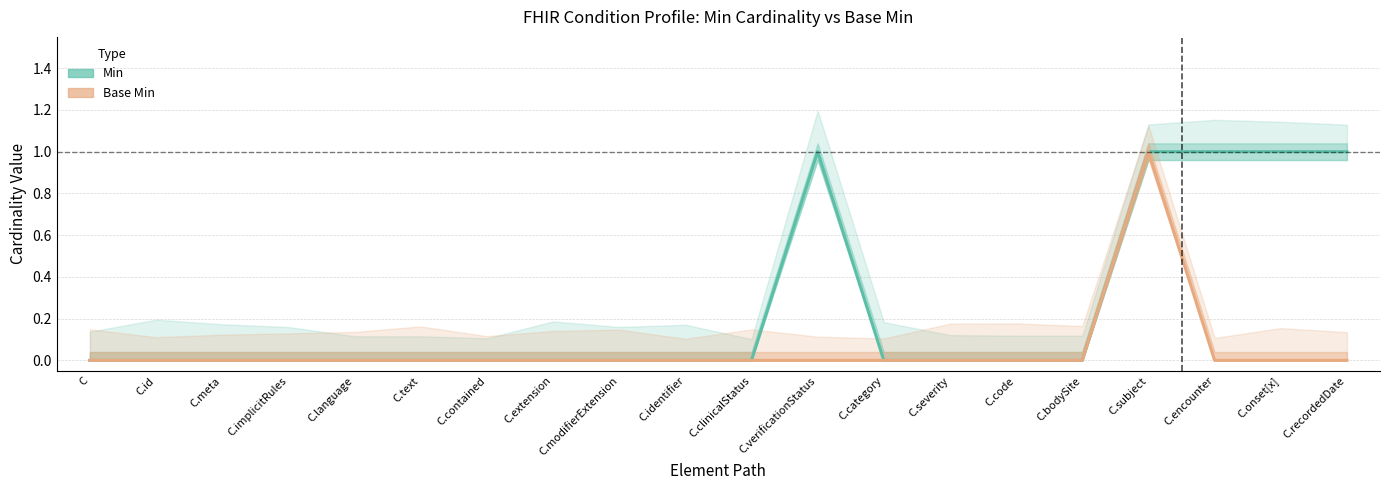

How many lines are shown in the chart?

2